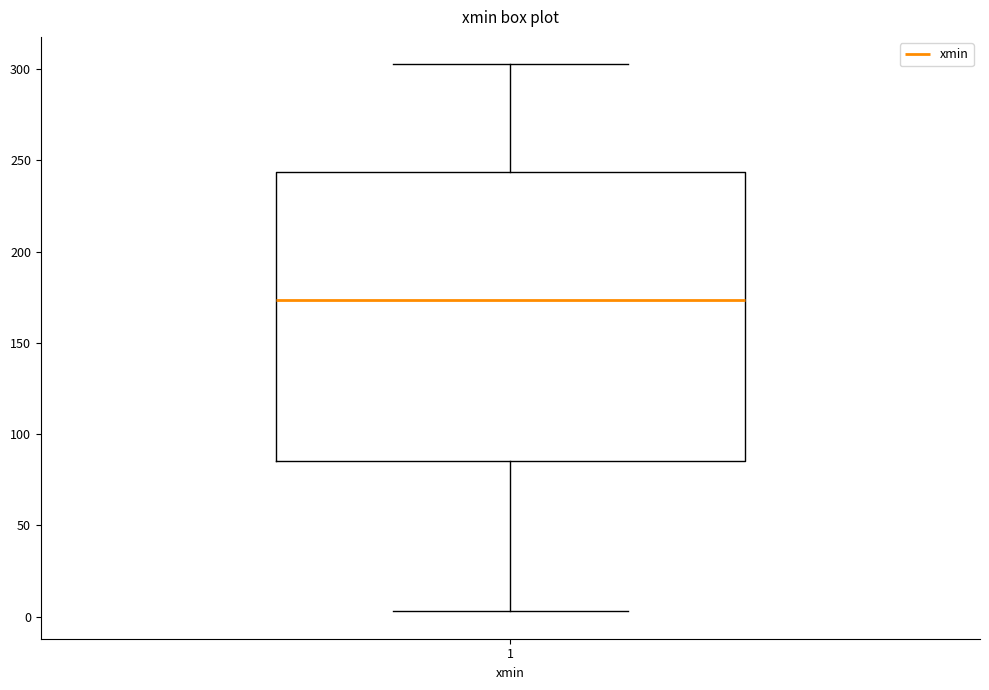

Read this box plot against the y-axis: the position of the median line, the range covered by the box, and the ends of both whiskers. The values are not printed on the chart, so give them approximately, as read against the axis.

median 175, box 85 to 245, whiskers 5 to 305